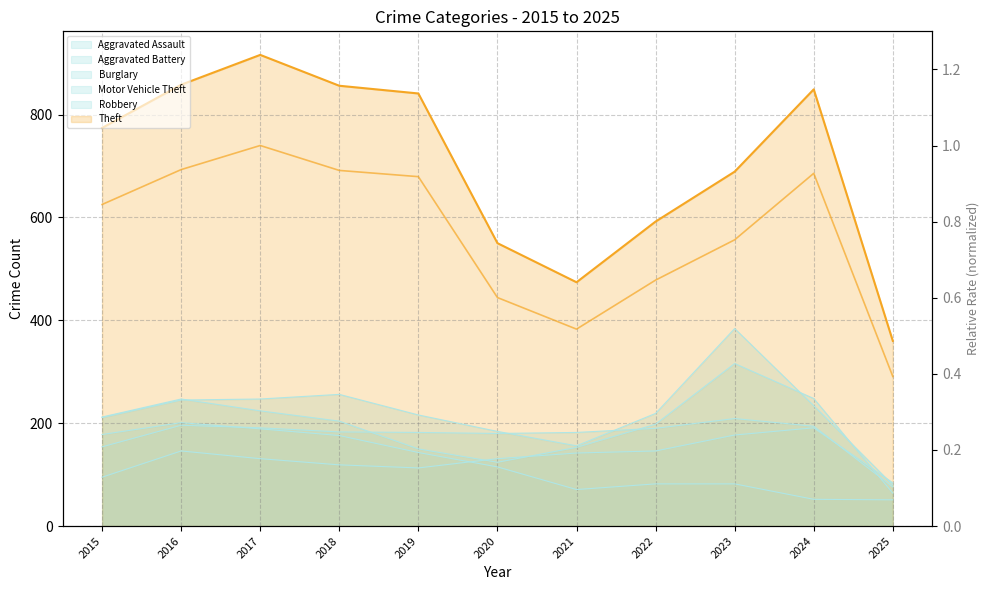

True or false: Theft has a value of 1483 at 2017.

False